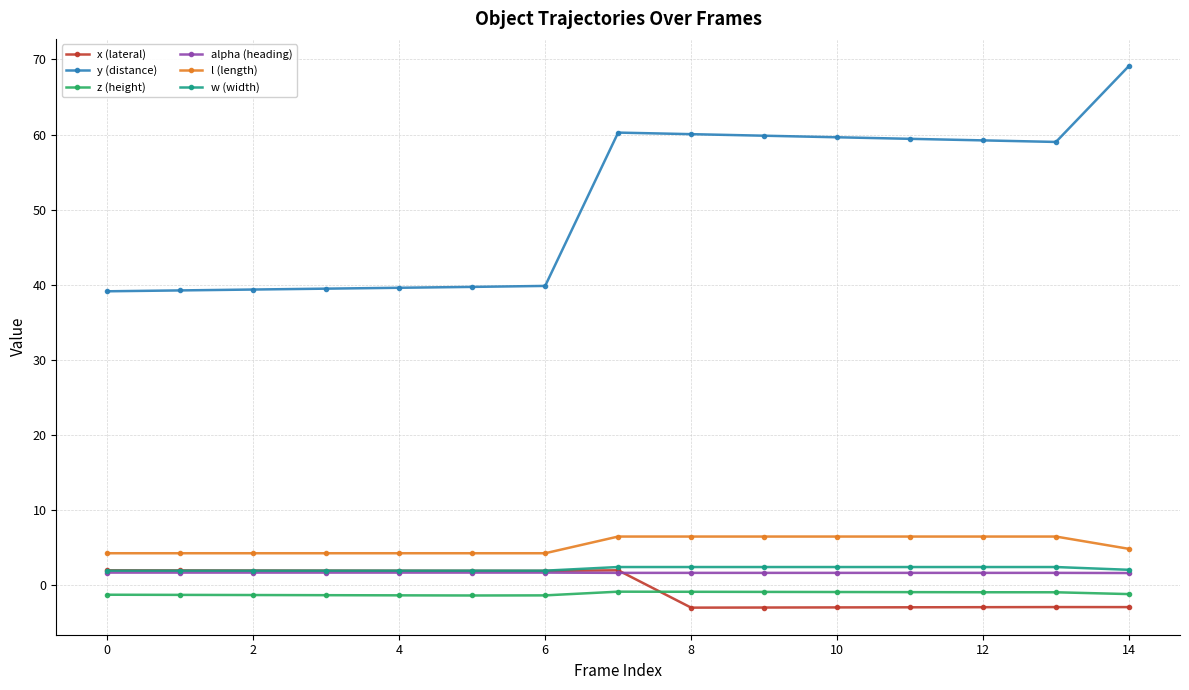

How many data points does each series have?

15